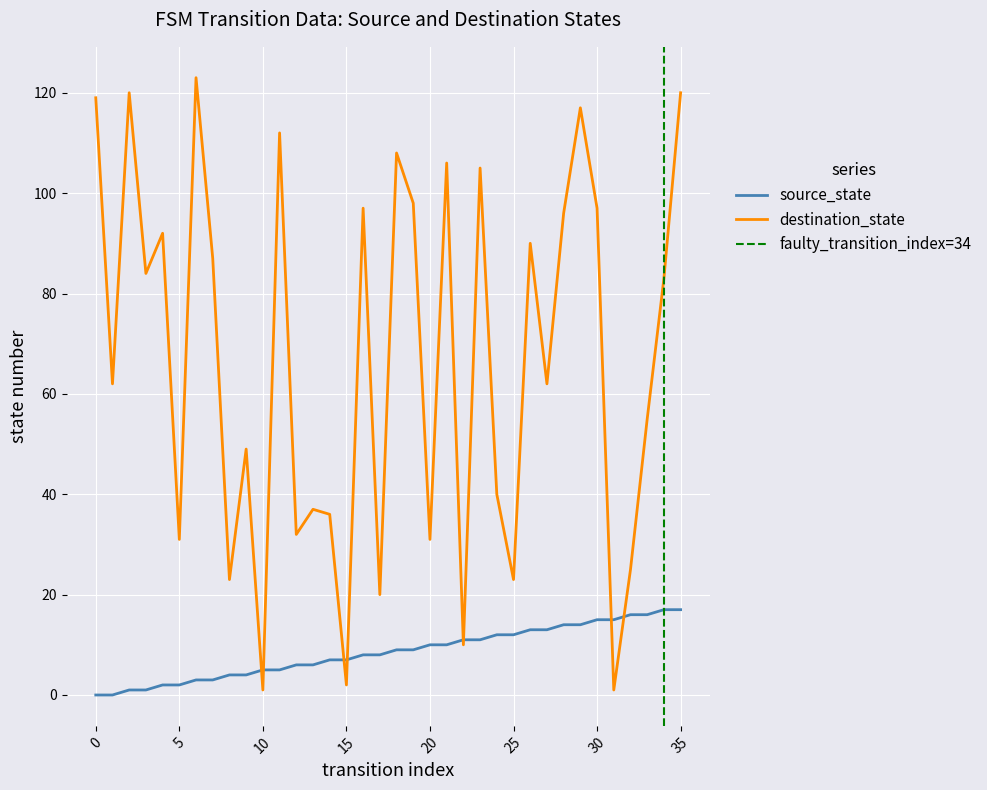

At which category does the chart reach its peak across all series?

6